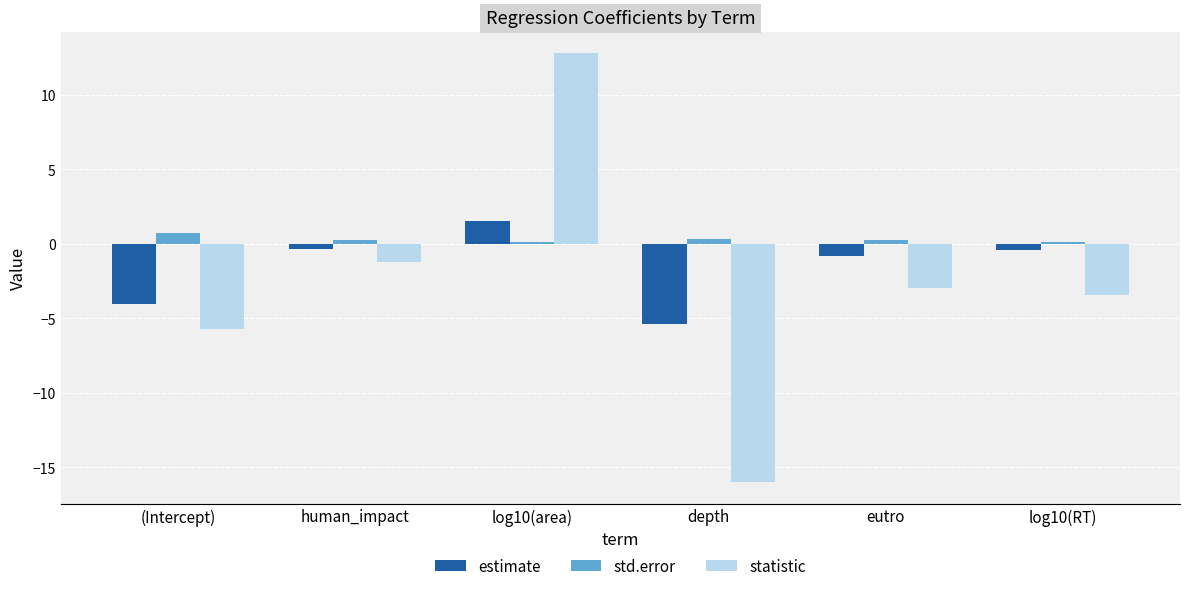

At how many categories does at least one series exceed -3?

6